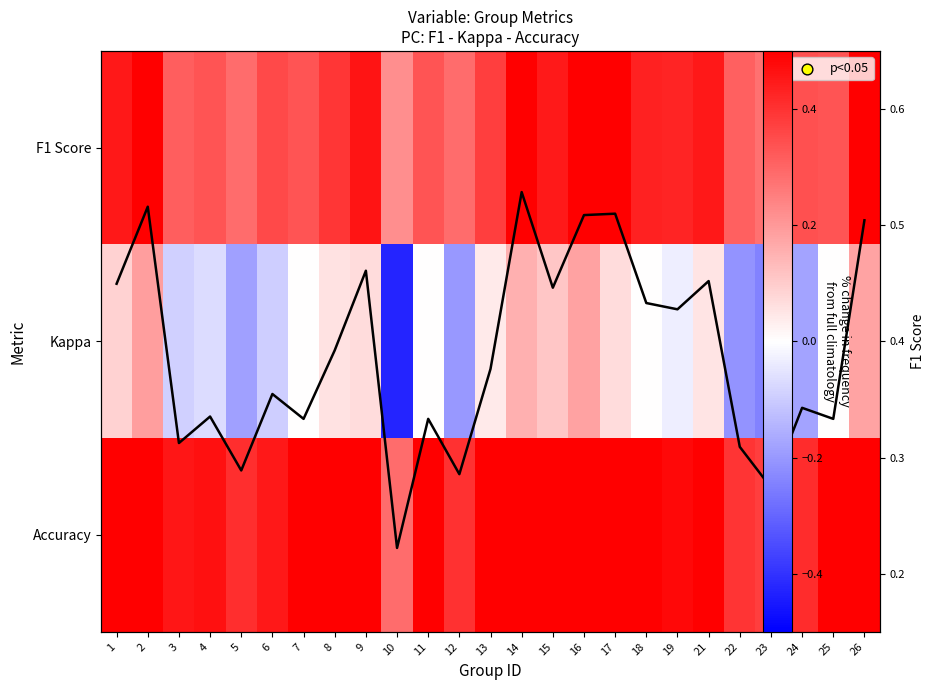

Which category has the lowest value in the Kappa series?

10